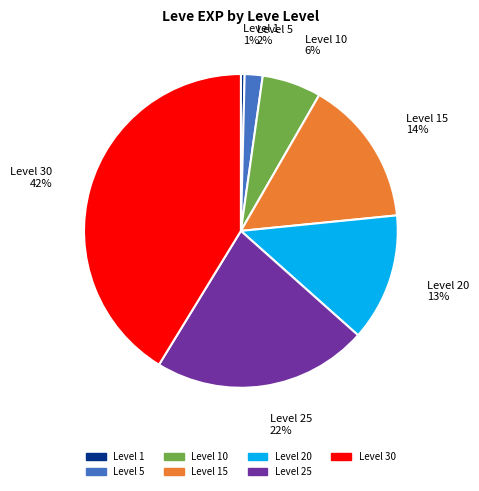

True or false: 10 accounts for 6% of the total.

True